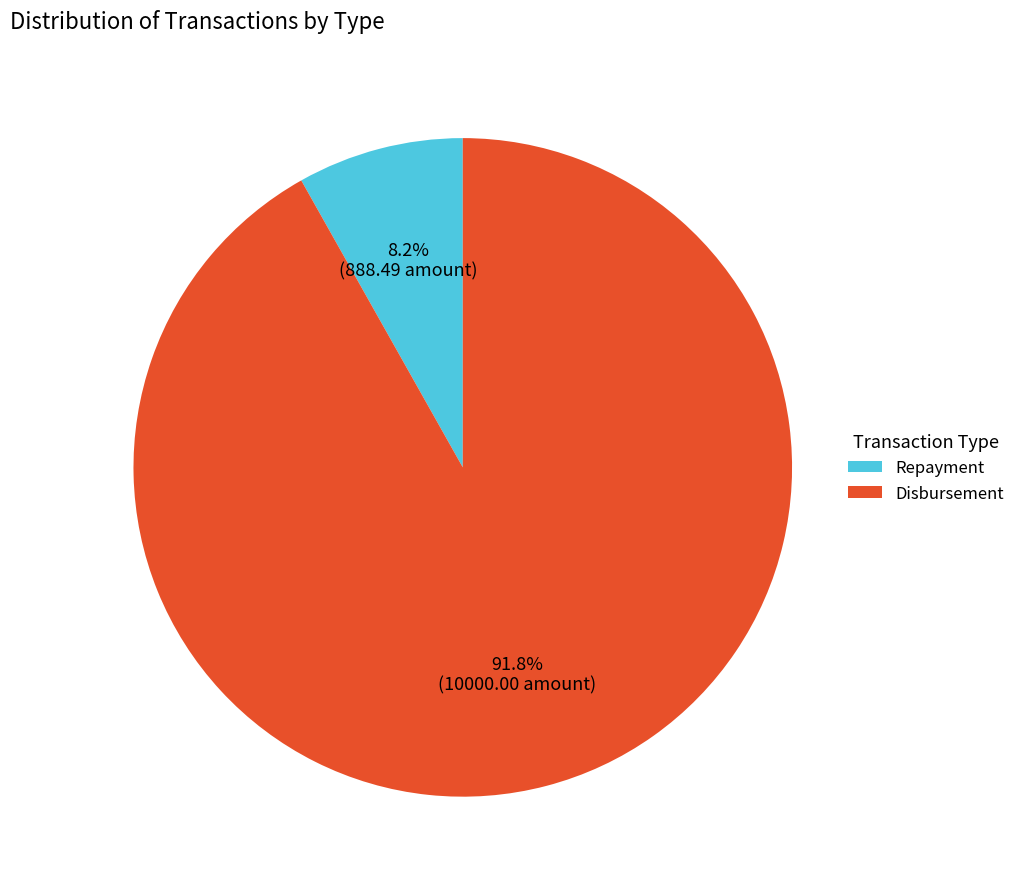

Rank the categories by value from highest to lowest.

Disbursement, Repayment